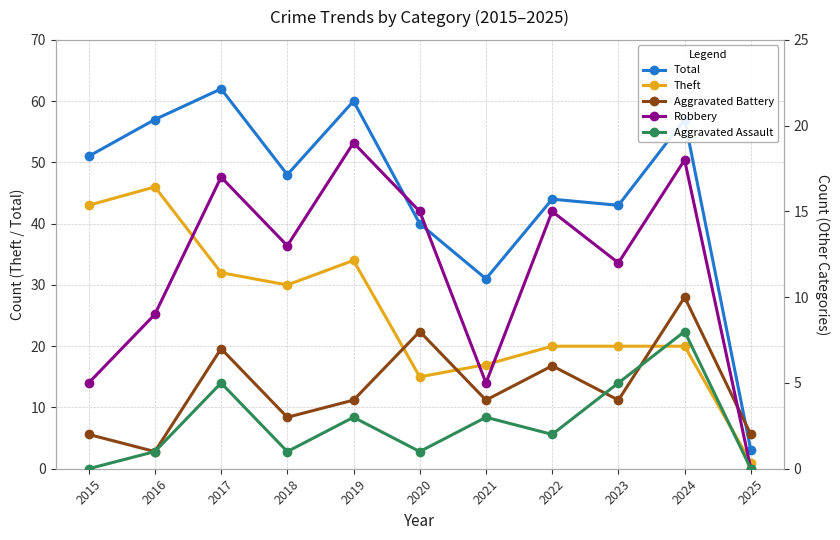

At which category does the chart reach its minimum across all series?

2025